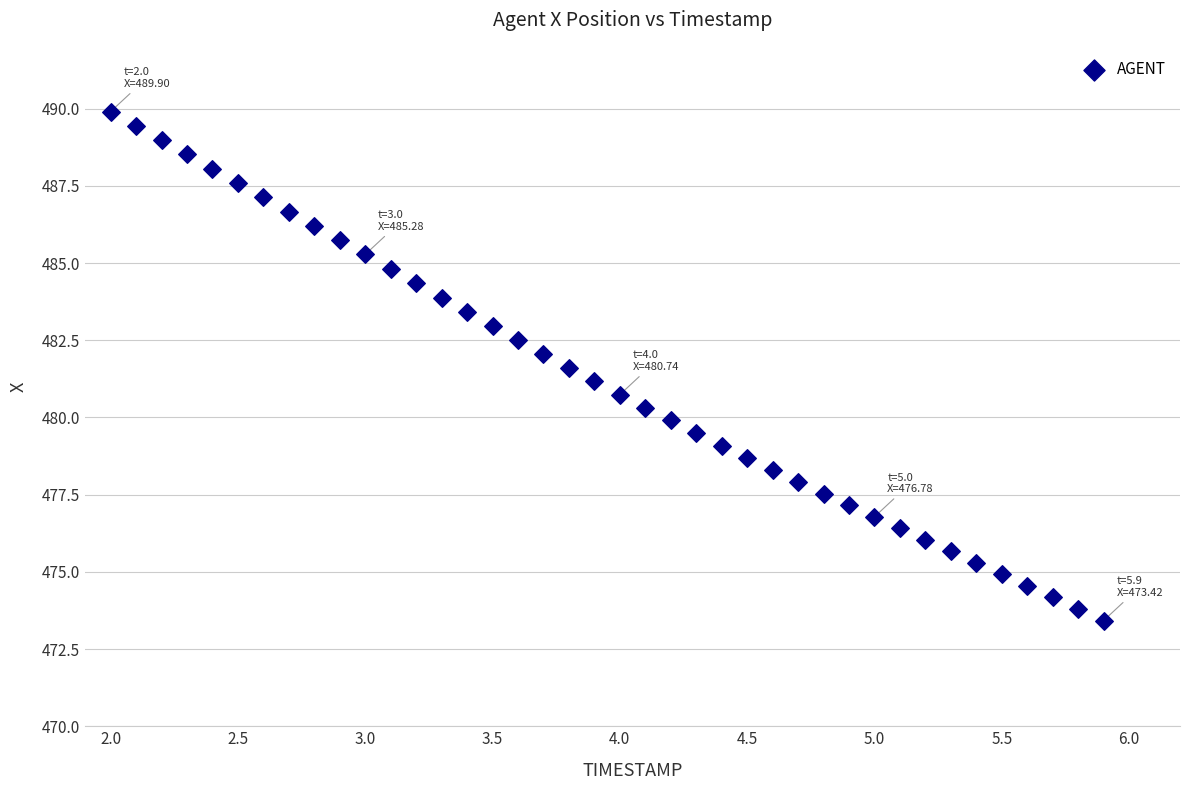

What is the range of X values (max minus min)?

3.9